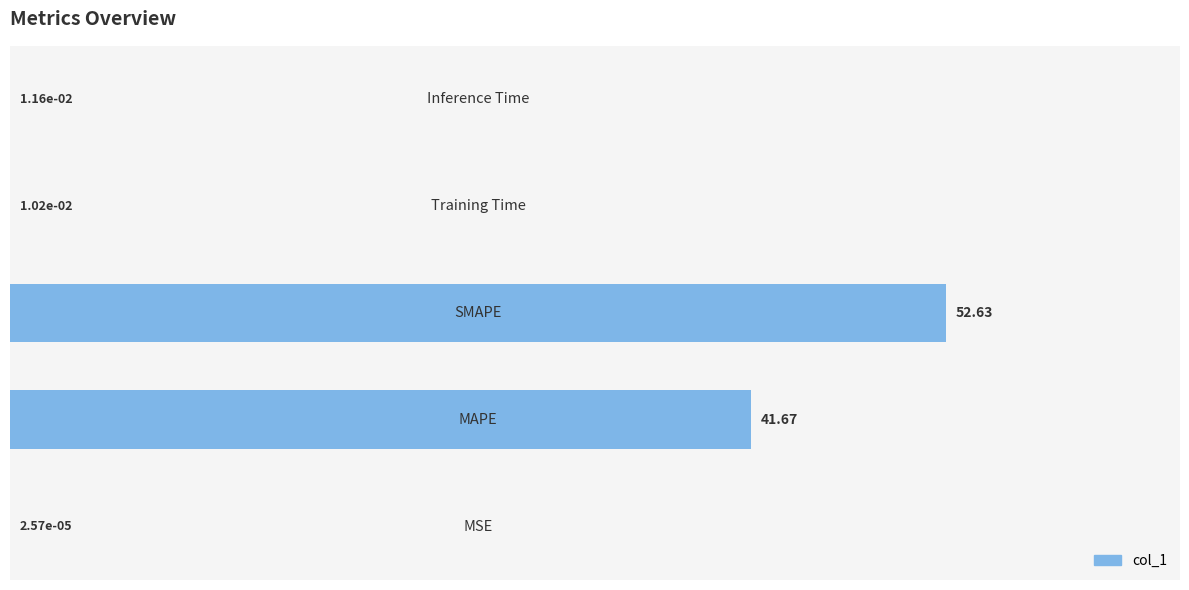

What is the sum of all values?

94.3